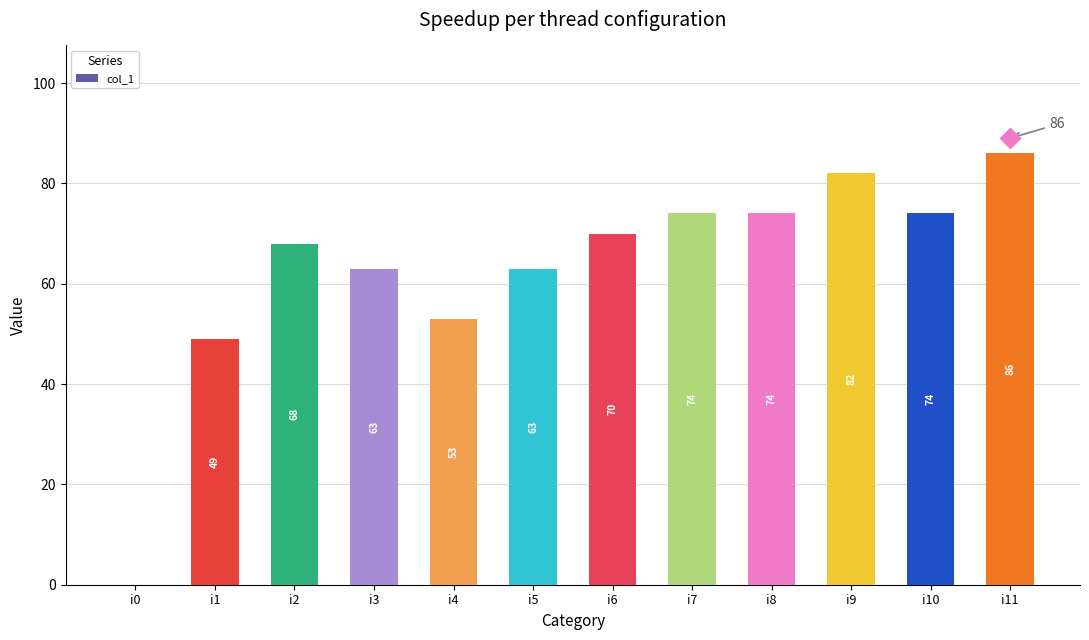

What is the sum of all values?

756